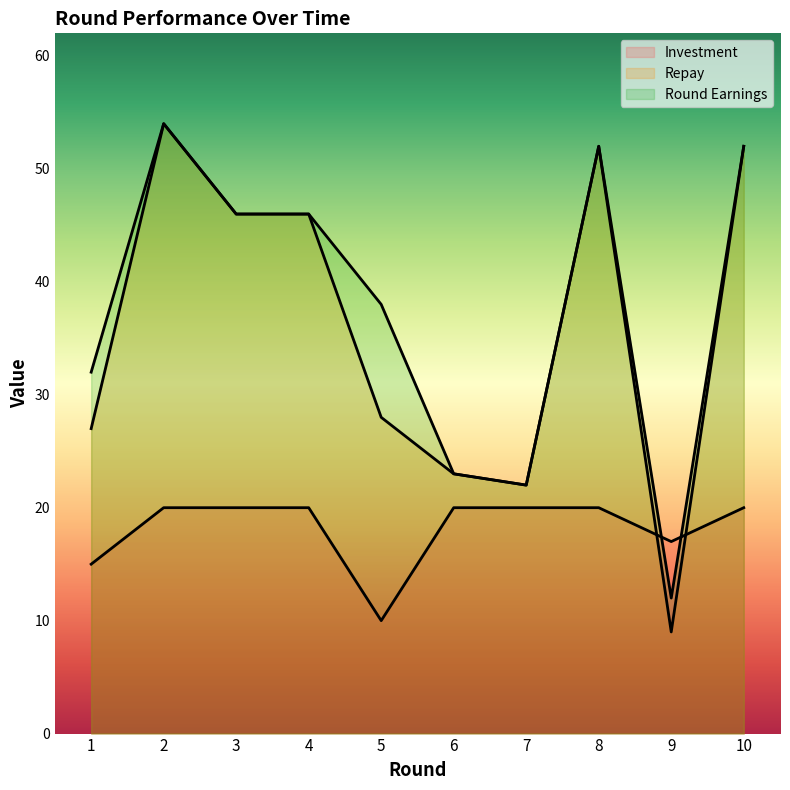

Where does the round_earnings series first go above 46?

2